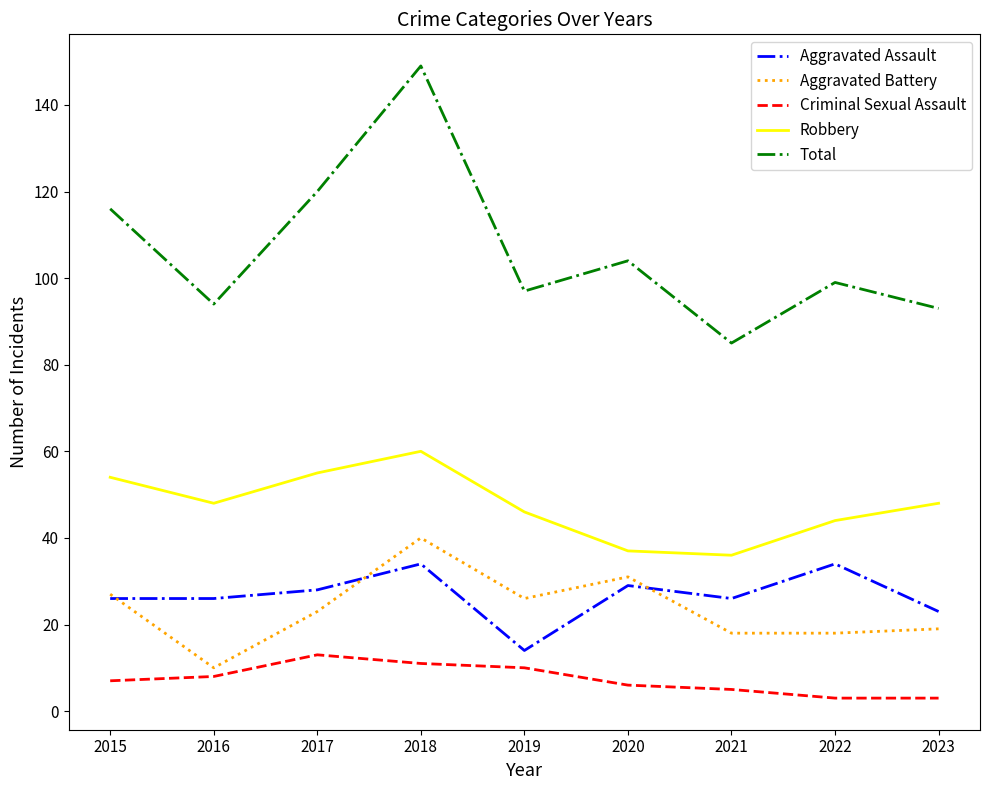

What is the total value across all series at 2015?

230